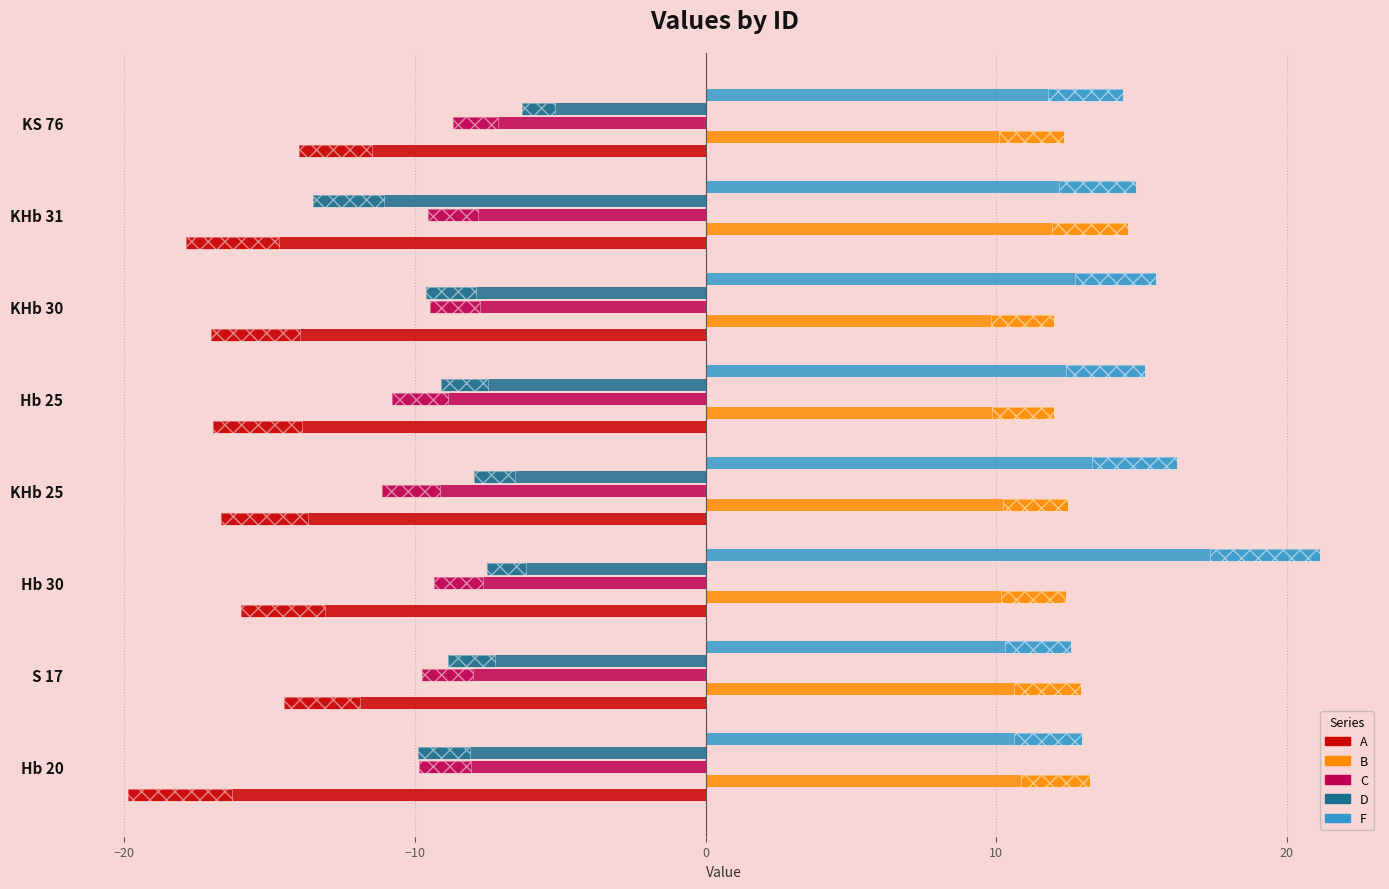

Which series has the widest spread of values?

F